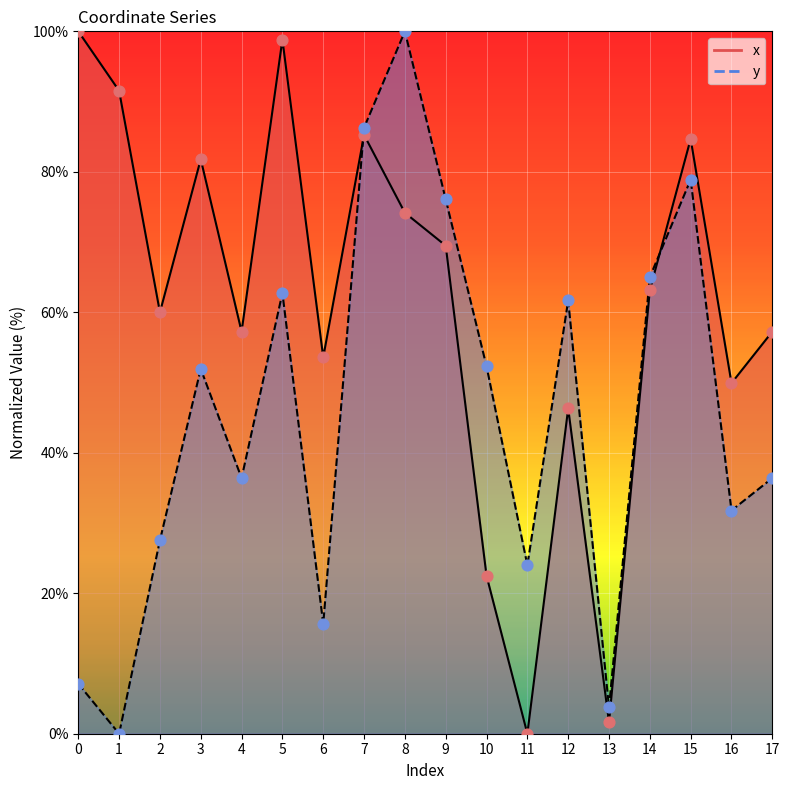

At how many categories does at least one series exceed 85?

5